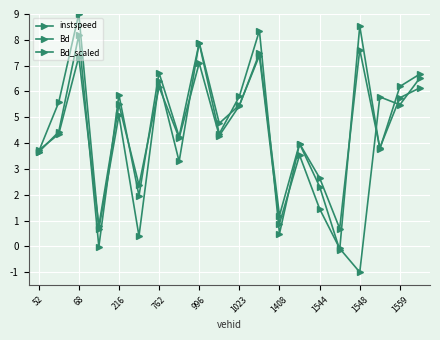

At which label does Bd_scaled first exceed 4?

68